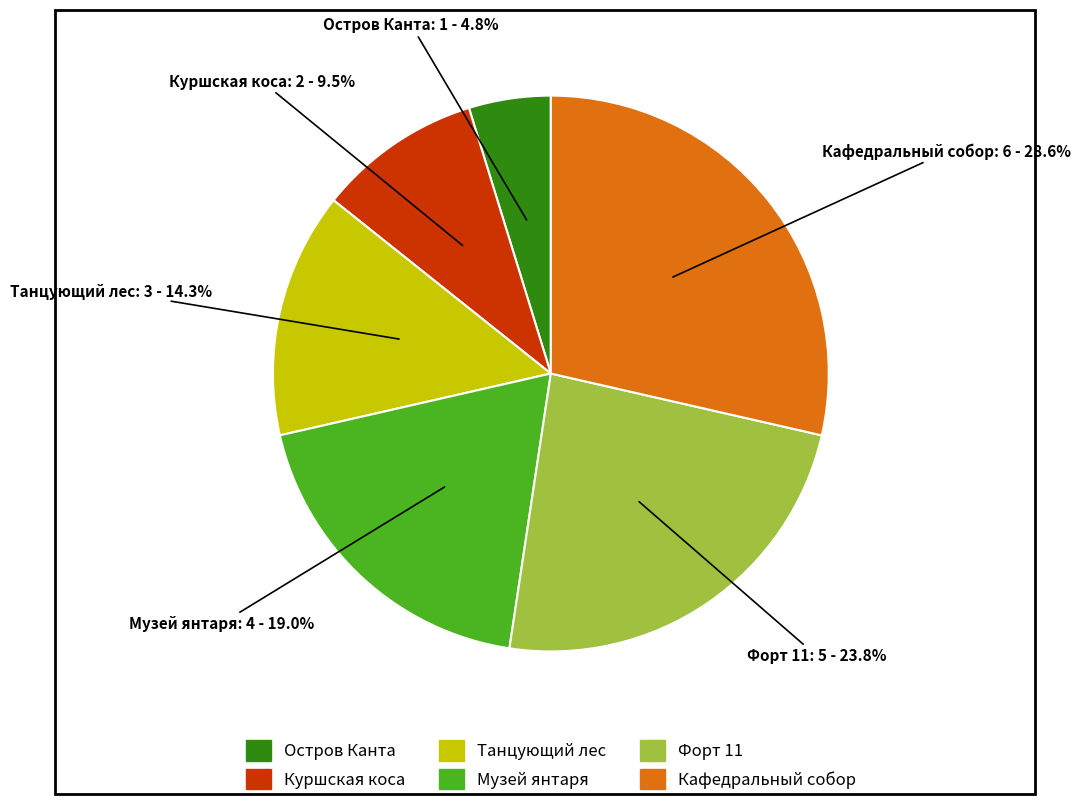

Which has a higher value, Остров Канта or Кафедральный собор?

Кафедральный собор